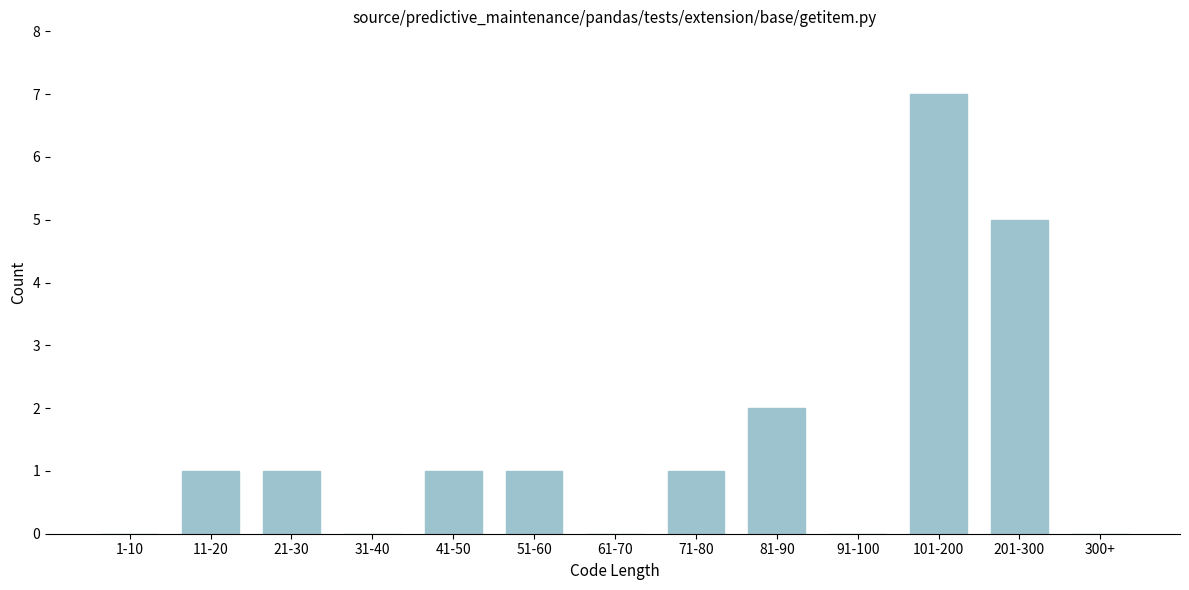

Reading right to left, list all the values displayed in this chart.

300+=0	201-300=5	101-200=7	91-100=0	81-90=2	71-80=1	61-70=0	51-60=1	41-50=1	31-40=0	21-30=1	11-20=1	1-10=0